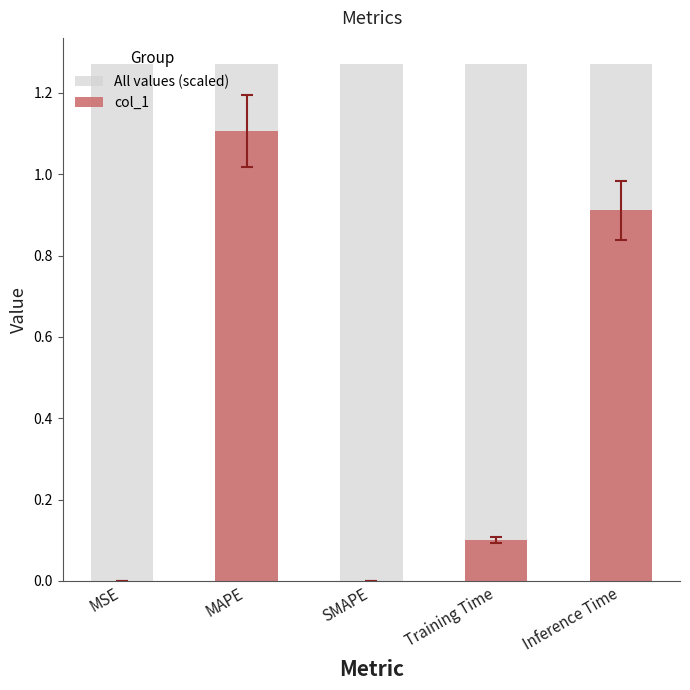

How many positive values does the col_1 series have?

4